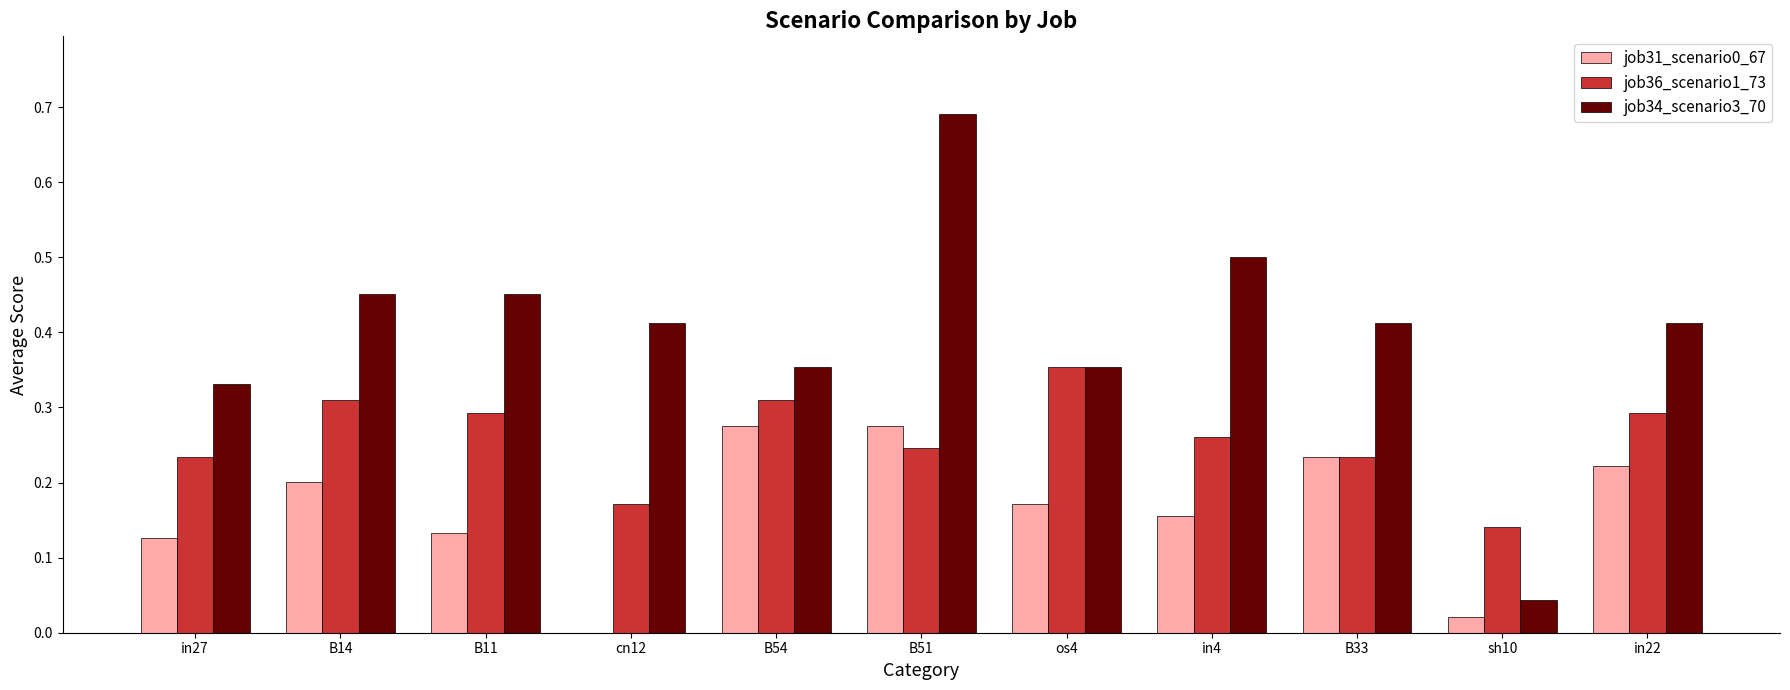

At which category does the chart reach its peak across all series?

B51